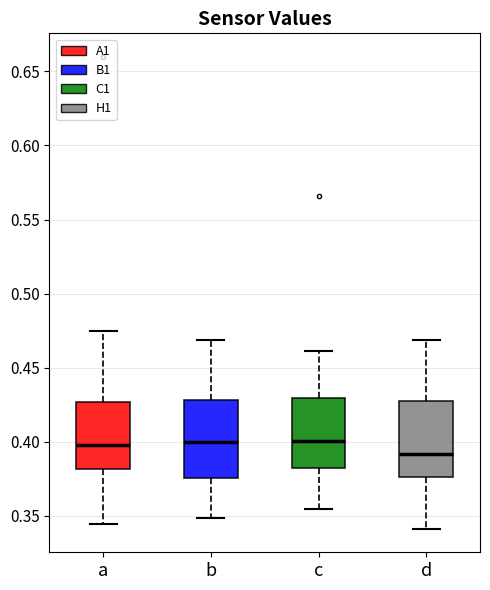

Where does the median line of the box for b sit on the y-axis? The values are not printed on the chart, so give them approximately, as read against the axis.

0.400